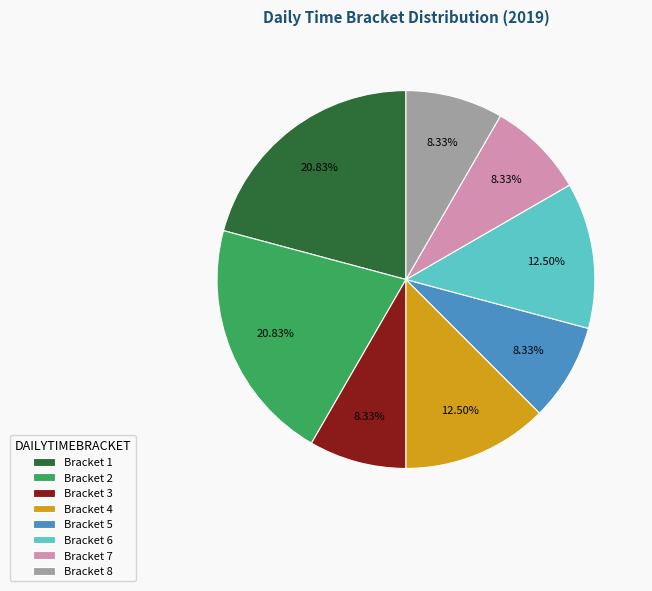

Count the number of slices in the pie.

8